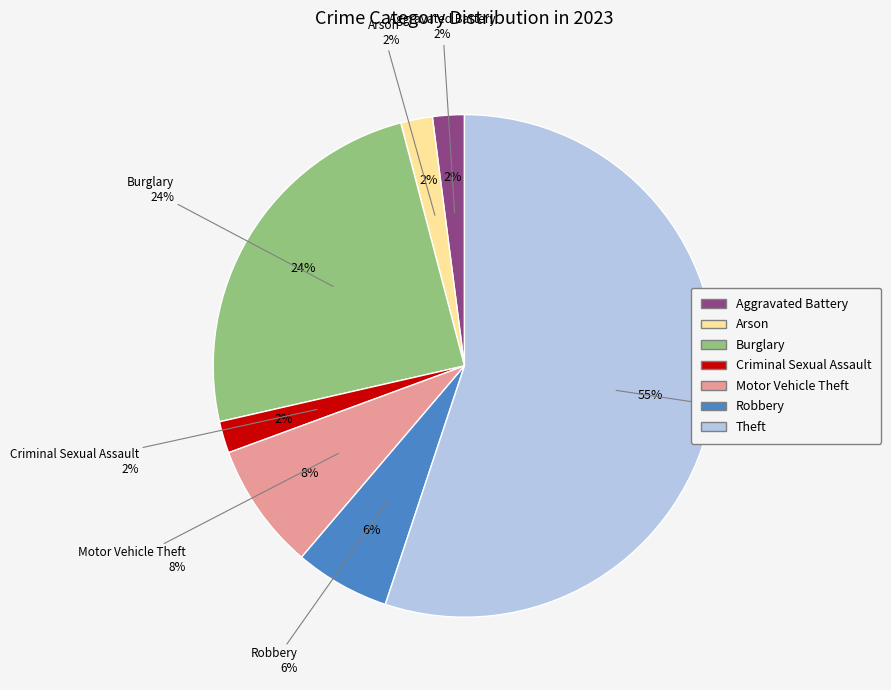

How much of the chart is everything except Motor Vehicle Theft?

91.8%